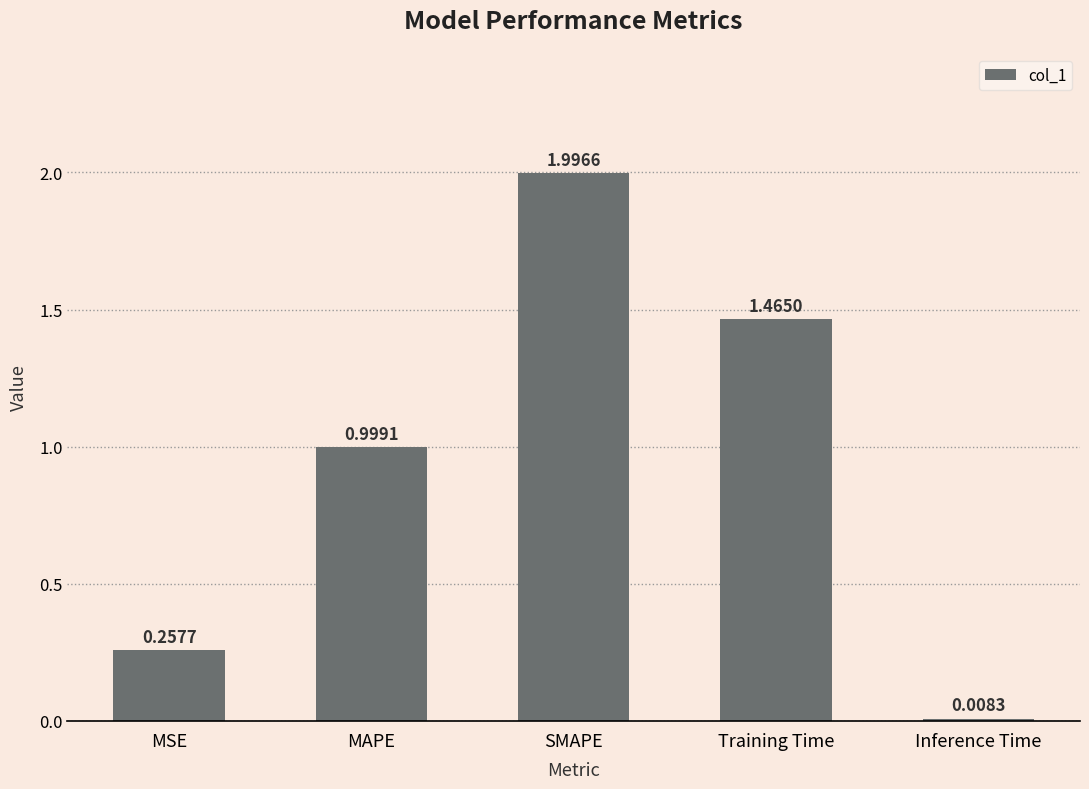

What position from the left is MAPE?

2